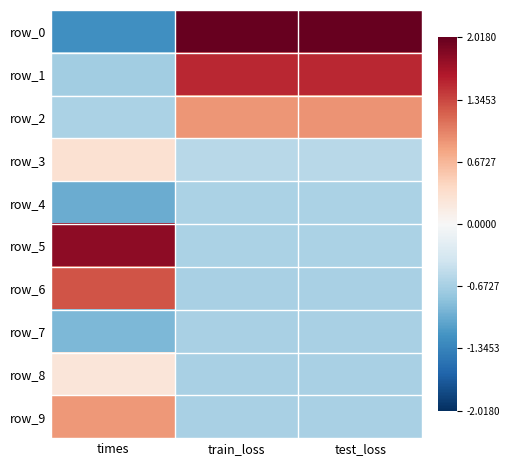

Reading left to right, what are all the values shown in this chart?

row_0: times=-1.2	train_loss=2.0	test_loss=2.0
row_1: times=-0.7	train_loss=1.5	test_loss=1.5
row_2: times=-0.6	train_loss=0.9	test_loss=0.9
row_3: times=0.3	train_loss=-0.6	test_loss=-0.6
row_4: times=-1.0	train_loss=-0.6	test_loss=-0.6
row_5: times=1.8	train_loss=-0.6	test_loss=-0.6
row_6: times=1.3	train_loss=-0.6	test_loss=-0.6
row_7: times=-0.9	train_loss=-0.6	test_loss=-0.6
row_8: times=0.2	train_loss=-0.6	test_loss=-0.6
row_9: times=0.9	train_loss=-0.6	test_loss=-0.6